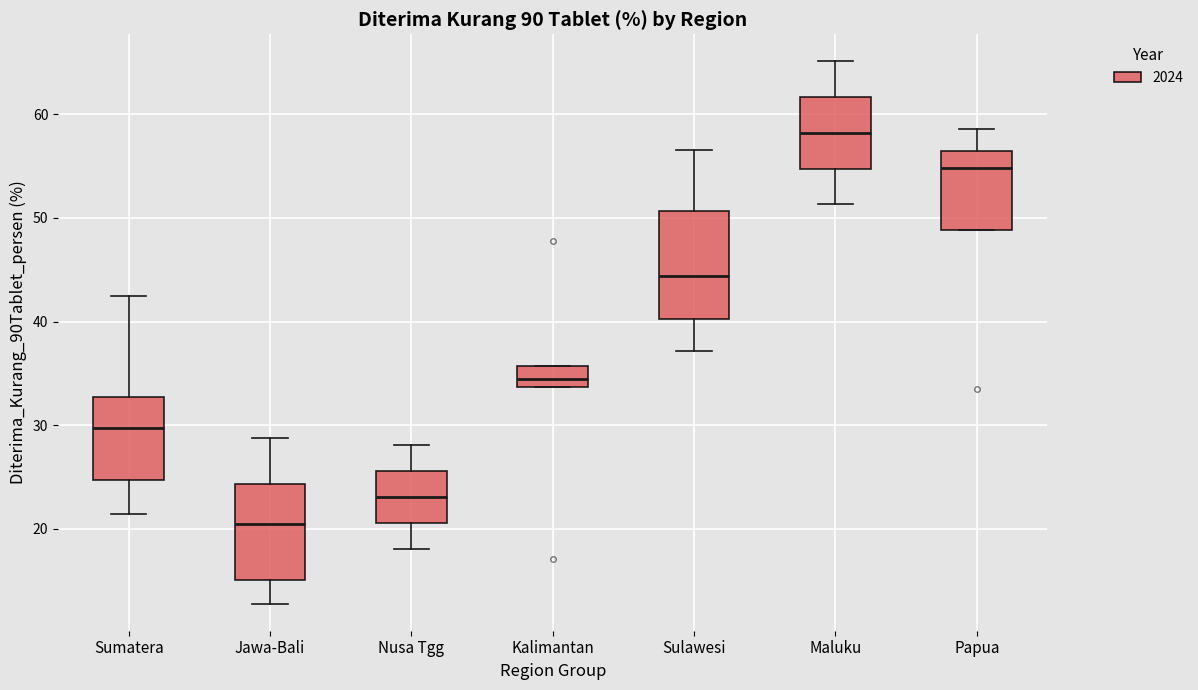

Where does the upper whisker of the box for Sulawesi end on the y-axis? The values are not printed on the chart, so give them approximately, as read against the axis.

57